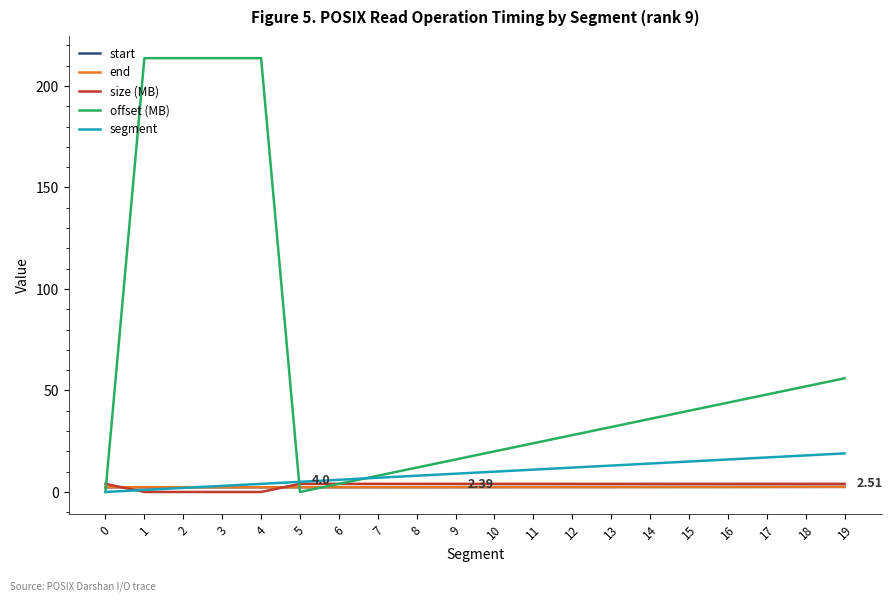

Which series has the largest range (max minus min)?

offset (MB)